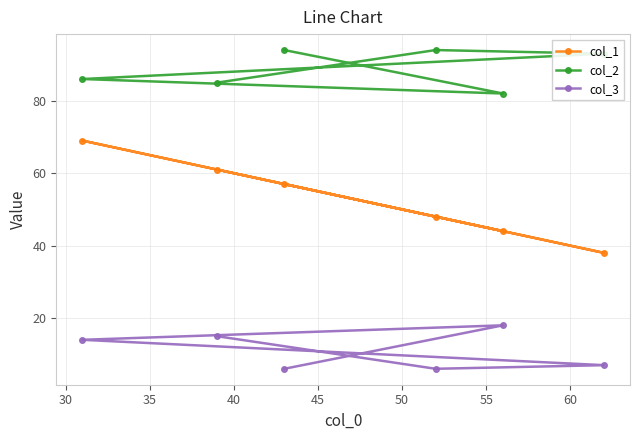

At how many categories does at least one series exceed 10?

6